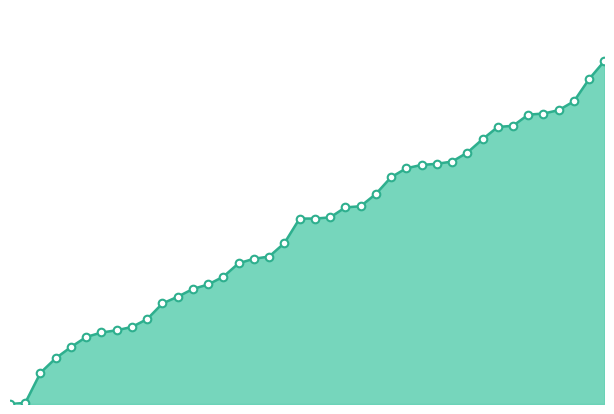

Is this an area chart (filled region under the line)?

Yes